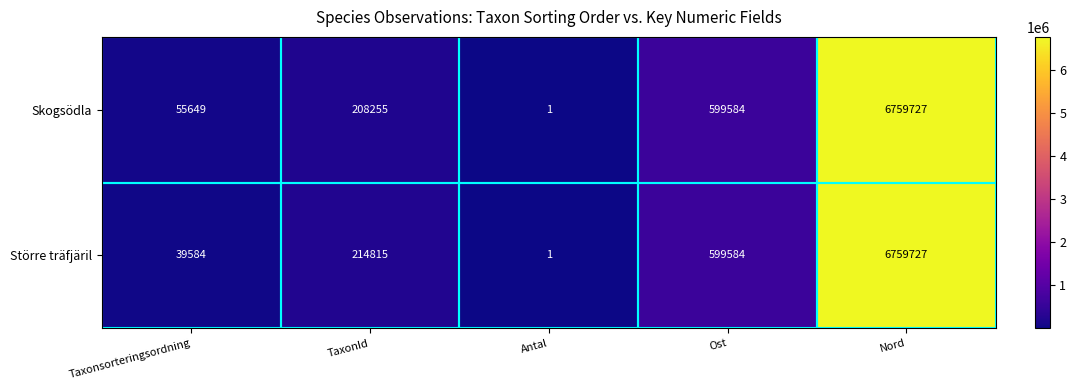

At which label is Större träfjäril closest to 3379864?

Ost